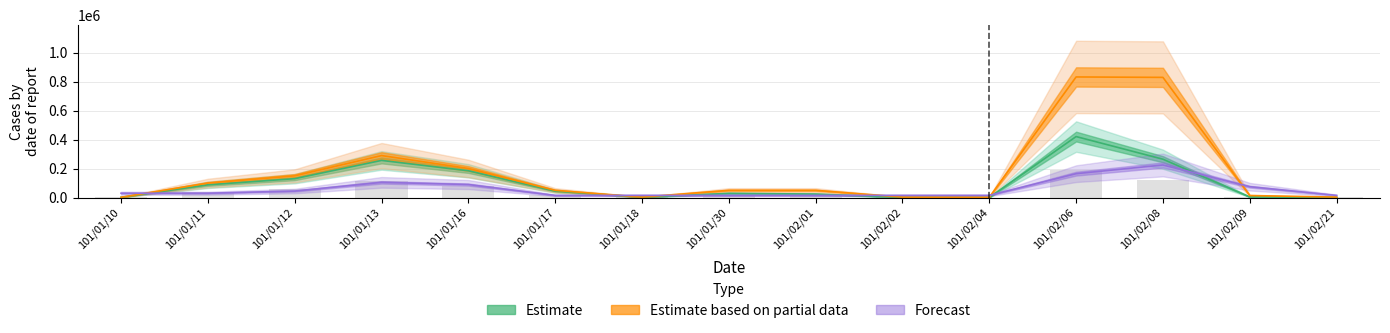

Between 101/02/21 and 101/02/02, which is larger?

101/02/02